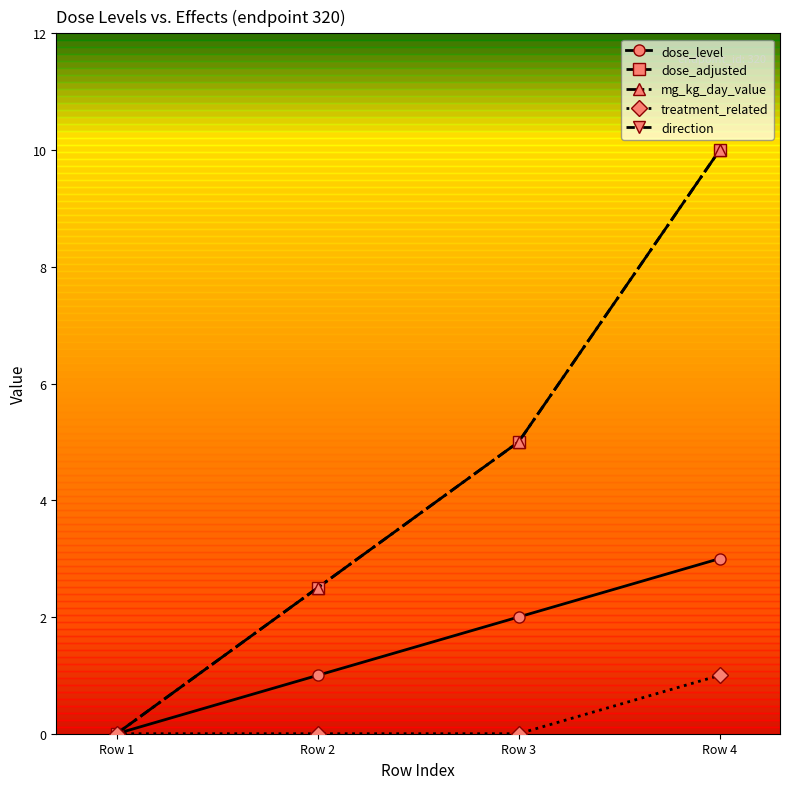

How many values in the dose_level series are below 2?

2